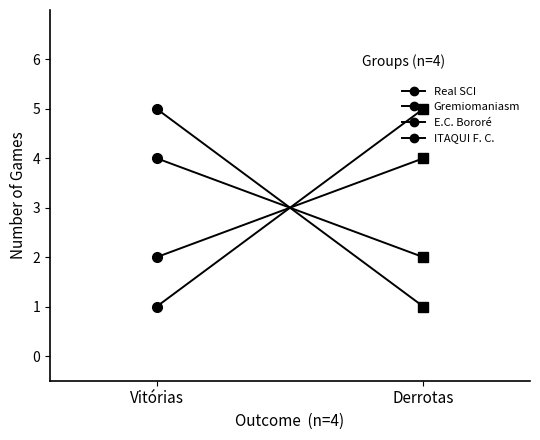

What is the value of the Real SCI point at the 2nd from the left?

1